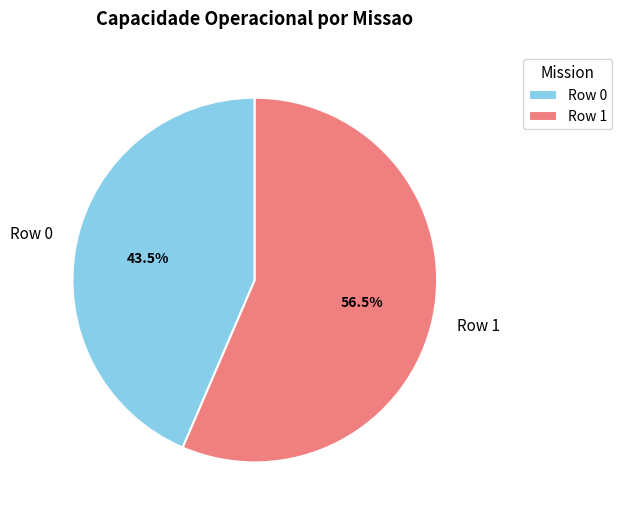

Is the sum of Row 0 and Row 1 greater than half?

Yes